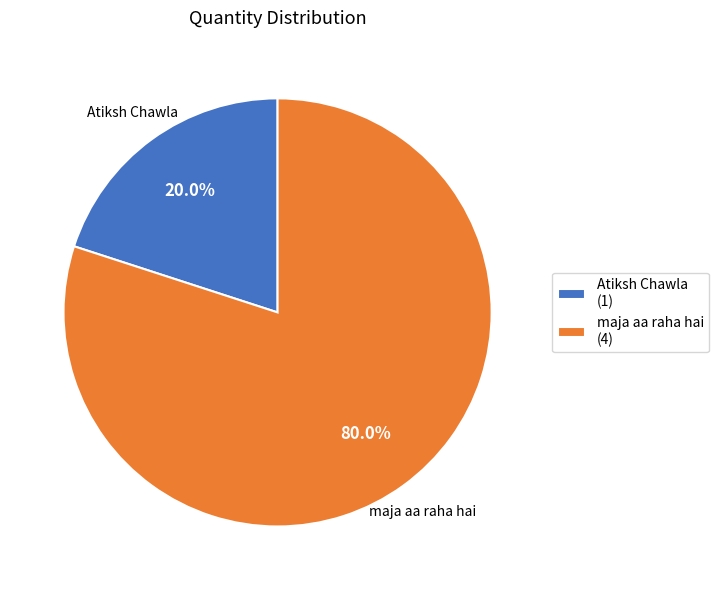

Count the number of slices in the pie.

2